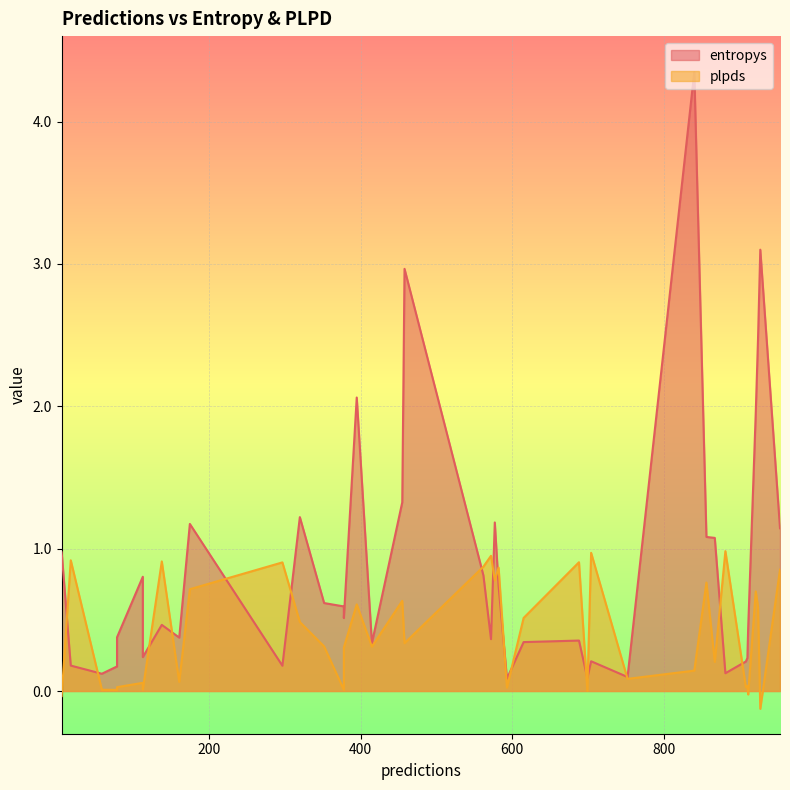

How many values in the plpds series exceed 0?

37